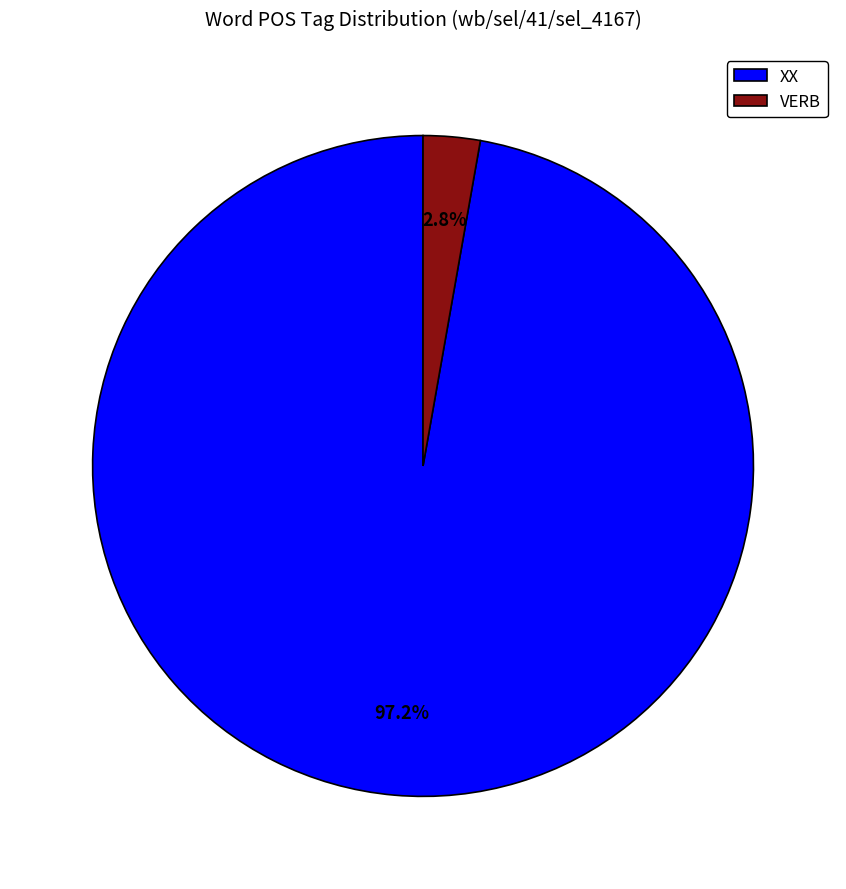

To the nearest percent, what is the average slice percentage?

50%